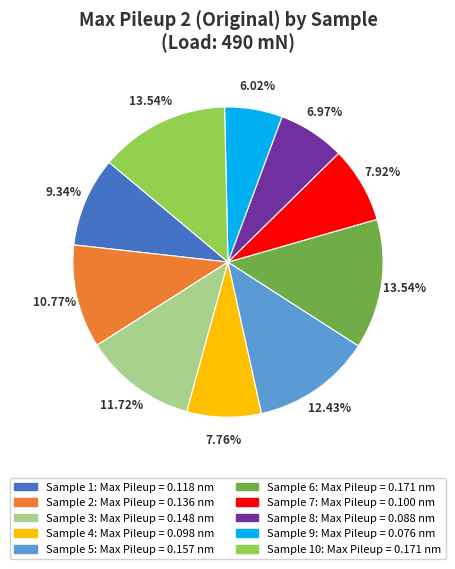

Is there any slice that represents more than half of the pie?

No